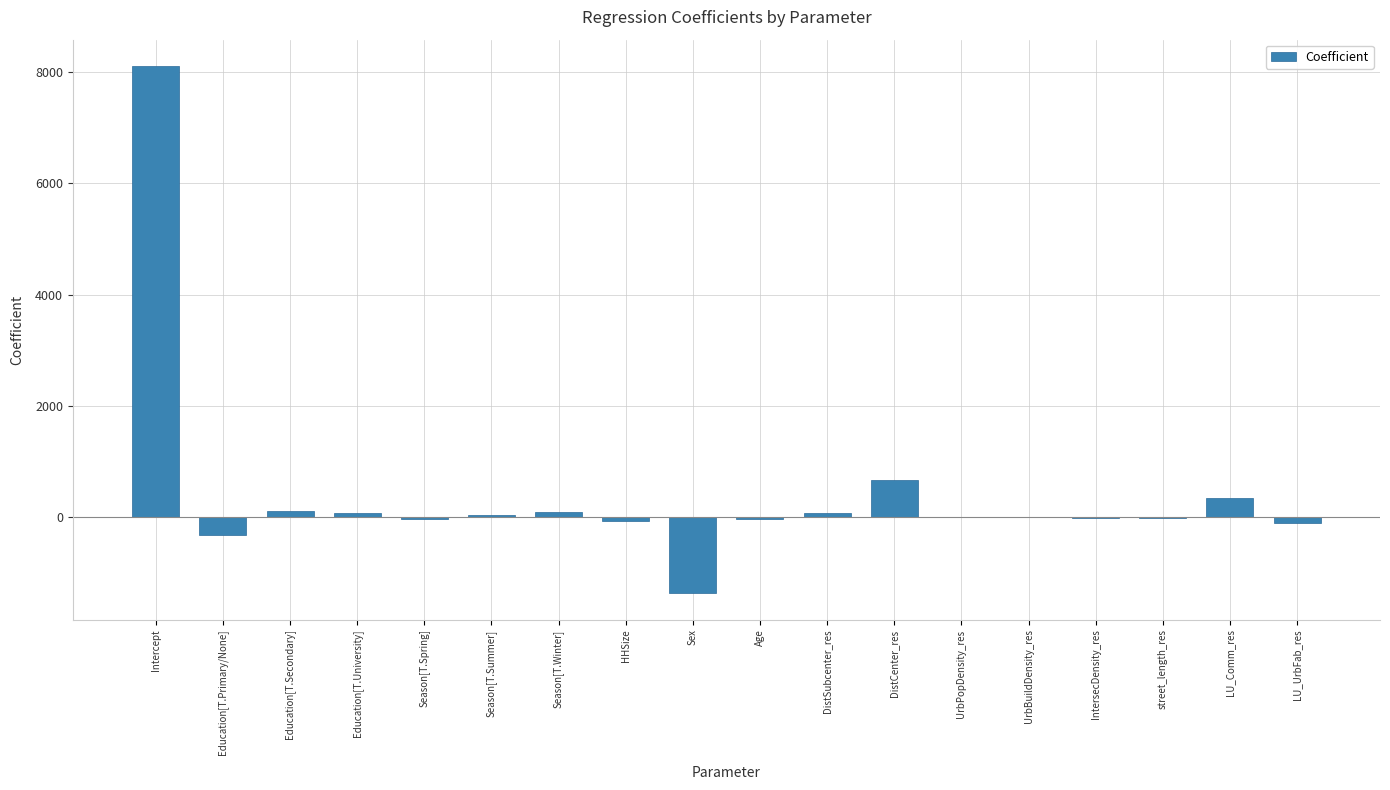

Where is the data nearest to the value 3370?

DistCenter_res